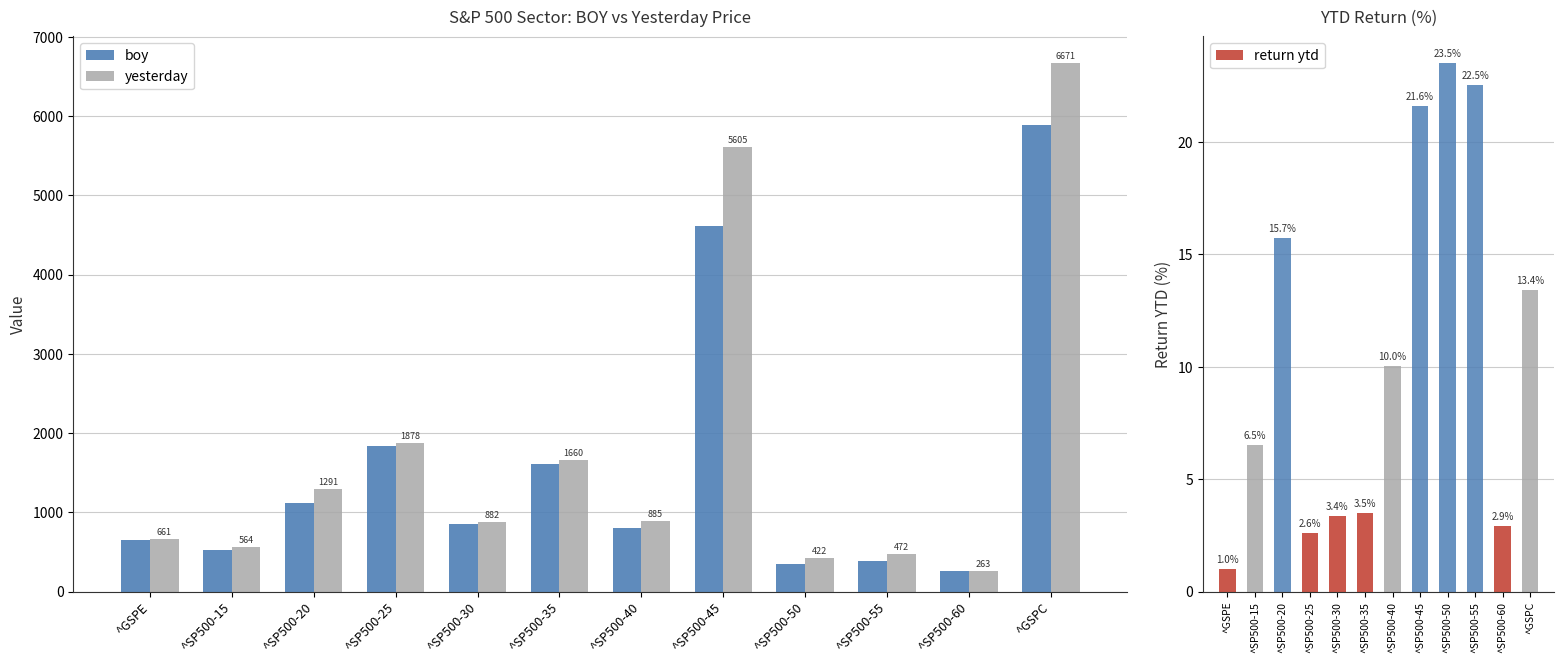

What is the difference between the highest and lowest values at ^SP500-45?

5583.3